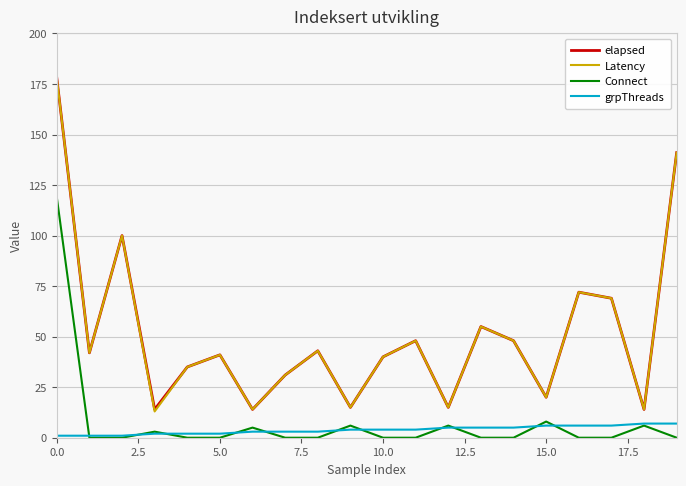

How many interior local valleys does the elapsed series have?

7